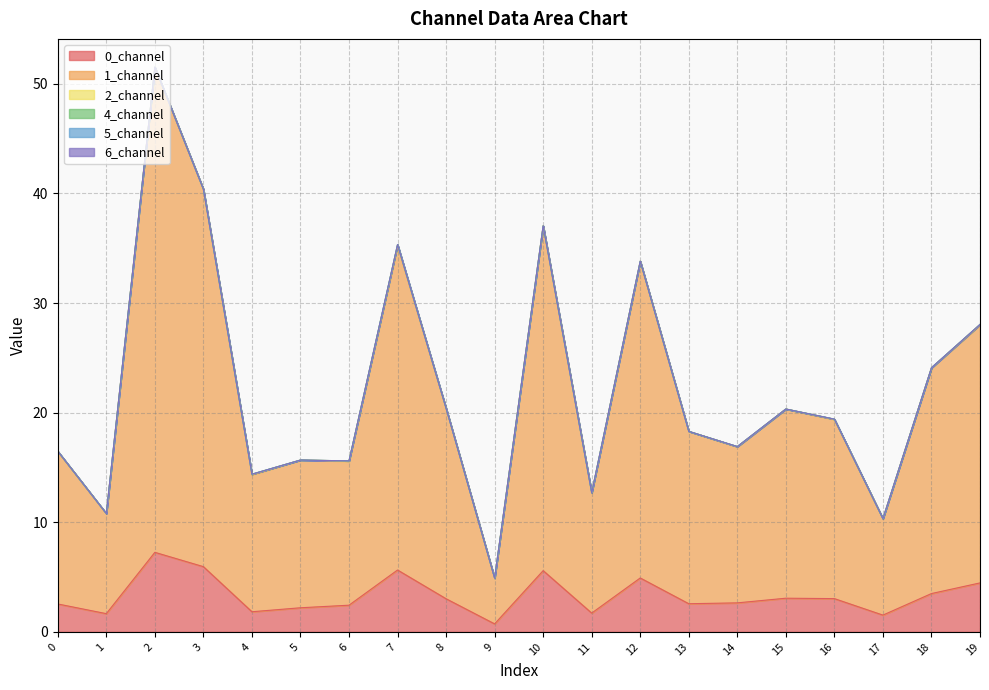

Reading left to right, extract all data points from this chart.

0_channel: 0=2.5	1=1.7	2=7.3	3=6.0	4=1.8	5=2.2	6=2.4	7=5.6	8=3.0	9=0.7	10=5.6	11=1.7	12=4.9	13=2.6	14=2.6	15=3.1	16=3.0	17=1.5	18=3.5	19=4.5
1_channel: 0=13.9	1=9.1	2=44.2	3=34.4	4=12.5	5=13.5	6=13.1	7=29.6	8=17.4	9=4.2	10=31.4	11=11.0	12=28.9	13=15.7	14=14.2	15=17.3	16=16.3	17=8.8	18=20.6	19=23.5
2_channel: 0=0.0	1=0.0	2=0.0	3=0.0	4=0.1	5=0.0	6=0.0	7=0.1	8=0.0	9=0.0	10=0.0	11=0.0	12=0.0	13=0.0	14=0.0	15=0.0	16=0.0	17=0.0	18=0.0	19=0.1
4_channel: 0=0.0	1=0.0	2=0.0	3=0.0	4=0.0	5=0.0	6=0.0	7=0.0	8=0.0	9=0.0	10=0.0	11=0.0	12=0.0	13=0.0	14=0.0	15=0.0	16=0.0	17=0.0	18=0.0	19=0.0
5_channel: 0=0.0	1=0.0	2=0.0	3=0.0	4=0.0	5=0.0	6=0.0	7=0.0	8=0.0	9=0.0	10=0.0	11=0.0	12=0.0	13=0.0	14=0.0	15=0.0	16=0.0	17=0.0	18=0.0	19=0.0
6_channel: 0=0.0	1=0.0	2=0.0	3=0.0	4=0.0	5=0.0	6=0.0	7=0.0	8=0.0	9=0.0	10=0.0	11=0.0	12=0.0	13=0.0	14=0.0	15=0.0	16=0.0	17=0.0	18=0.0	19=0.0